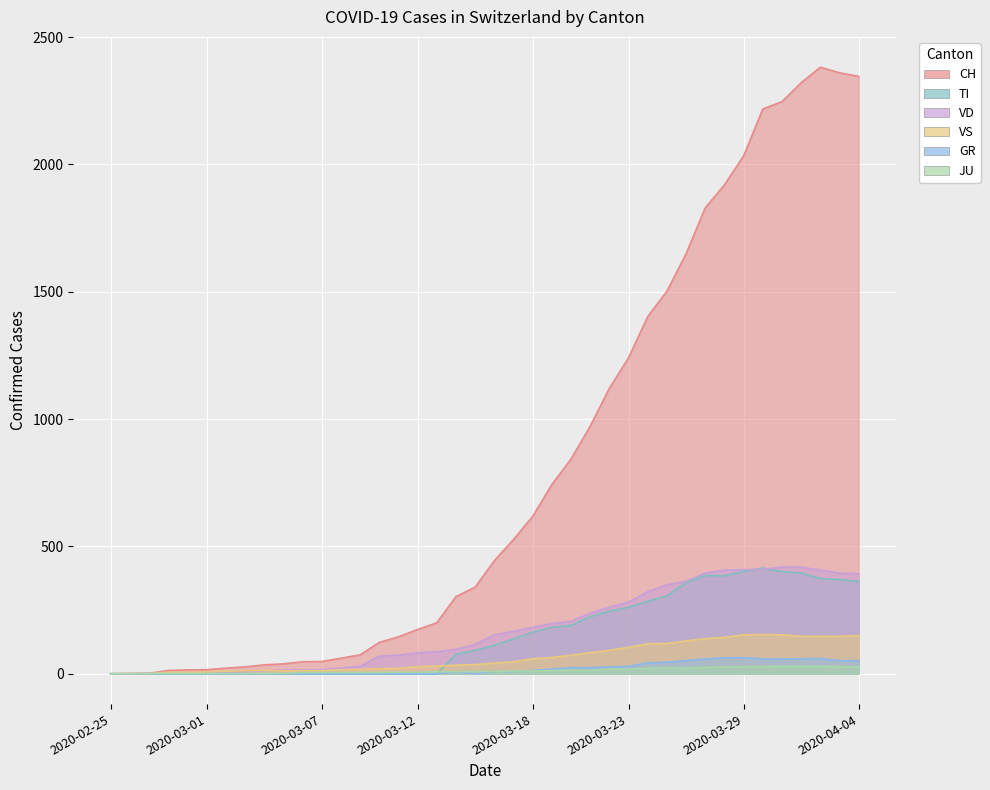

At which category is the sum across all series the highest?

2020-04-02